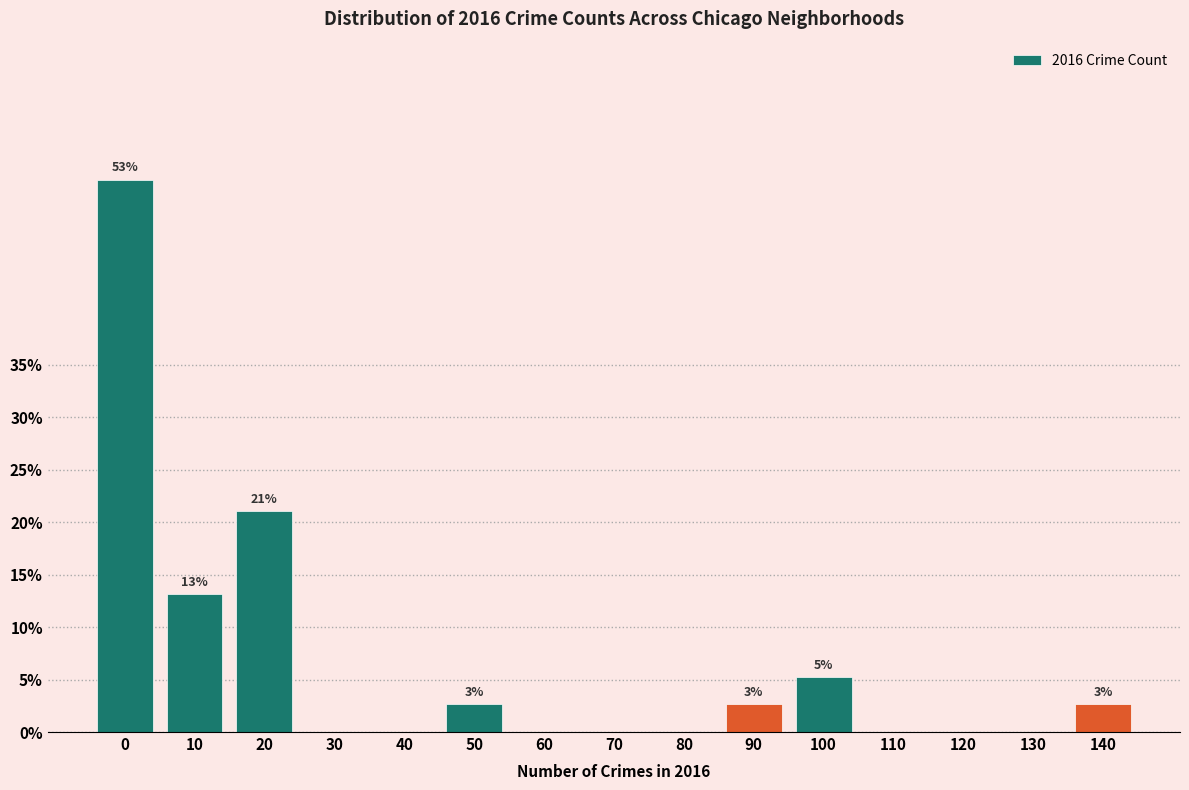

Reading left to right, extract all data points from this chart.

0=52.6	10=13.2	20=21.1	30=0.0	40=0.0	50=2.6	60=0.0	70=0.0	80=0.0	90=2.6	100=5.3	110=0.0	120=0.0	130=0.0	140=2.6